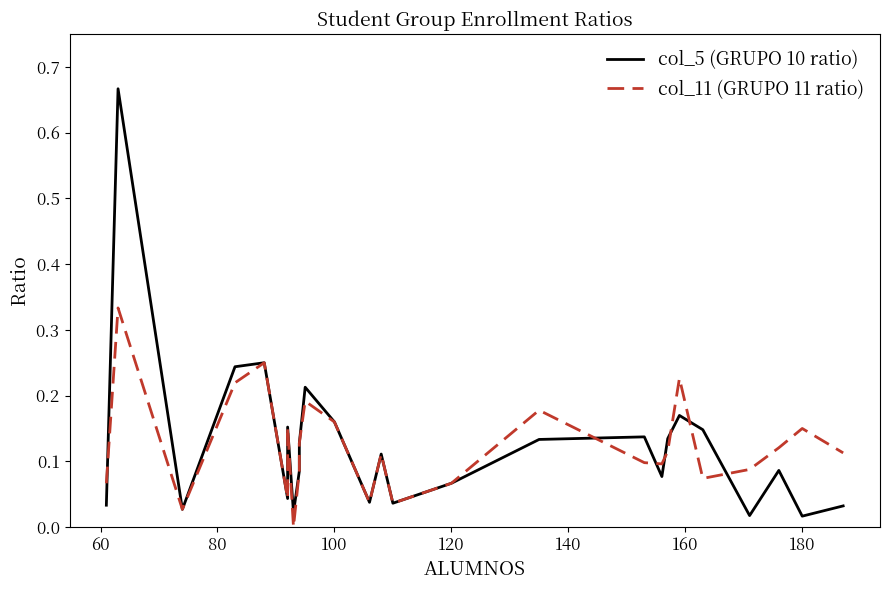

Reading left to right, transcribe all the data shown in this chart.

col_5 (GRUPO 10 ratio): 0.0	0.7	0.0	0.2	0.2	0.0	0.2	0.0	0.1	0.1	0.2	0.2	0.0	0.1	0.0	0.1	0.1	0.1	0.1	0.1	0.2	0.1	0.0	0.1	0.0	0.0
col_11 (GRUPO 11 ratio): 0.1	0.3	0.0	0.2	0.2	0.0	0.2	0.0	0.1	0.1	0.2	0.2	0.0	0.1	0.0	0.1	0.2	0.1	0.1	0.1	0.2	0.1	0.1	0.1	0.1	0.1